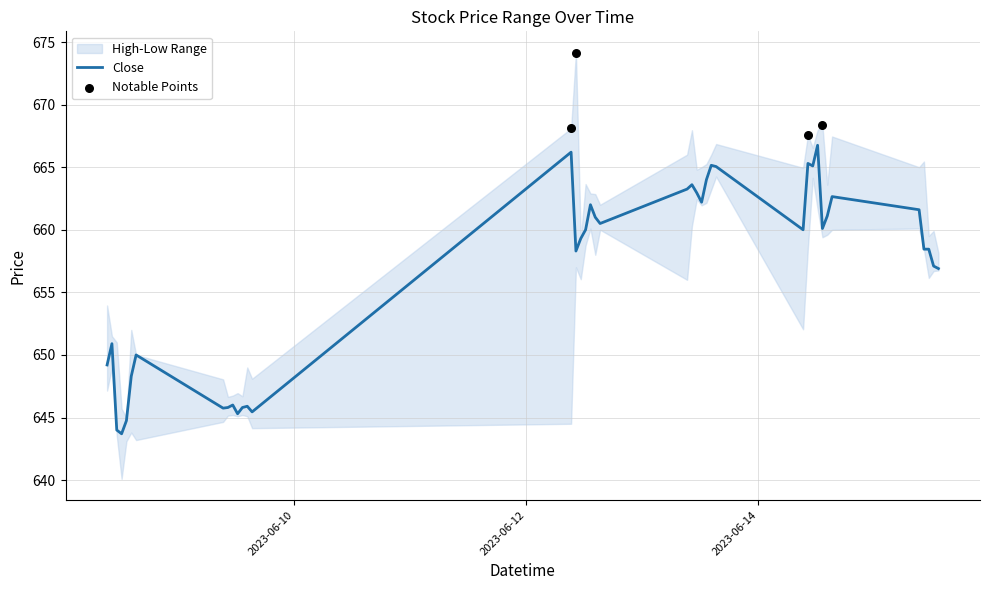

Which series has the largest total across all categories?

High